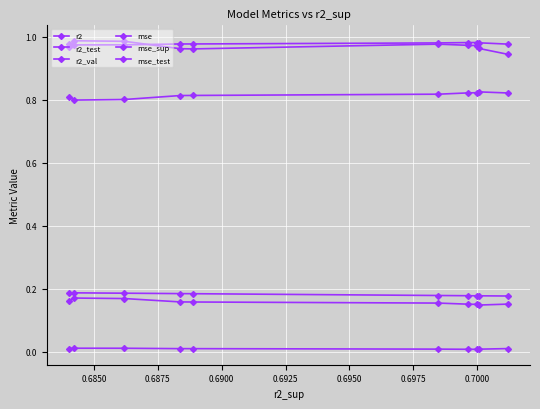

Count the number of data series in this chart.

6